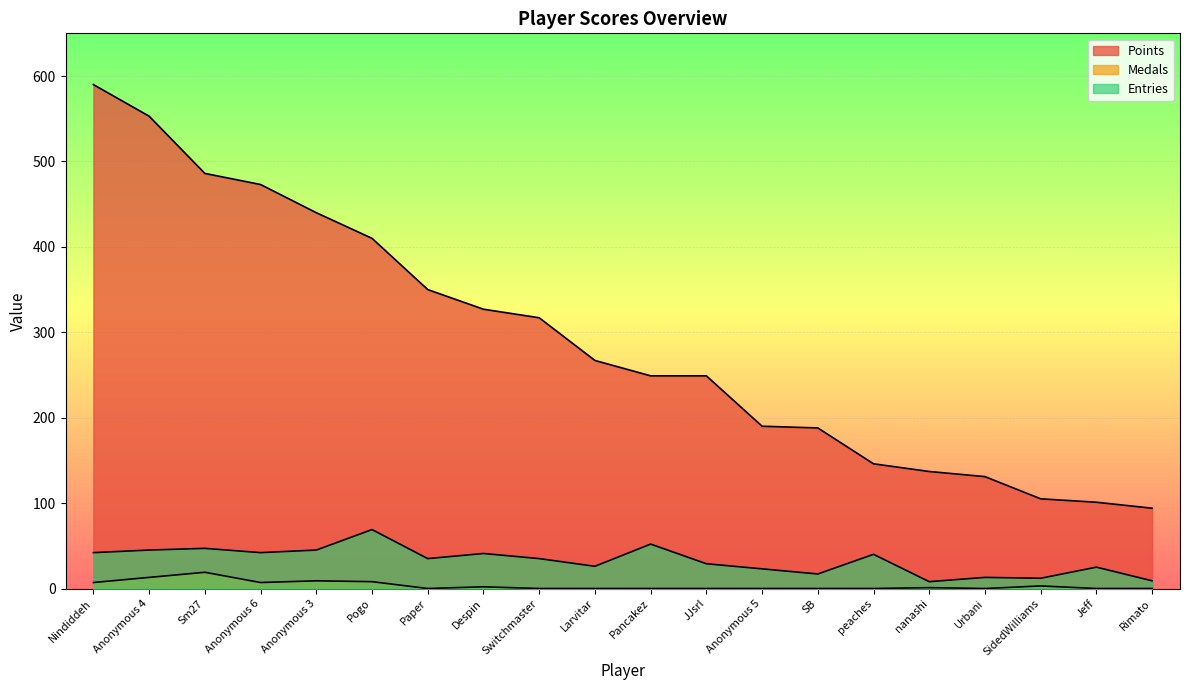

At which category does the chart reach its peak across all series?

Nindiddeh